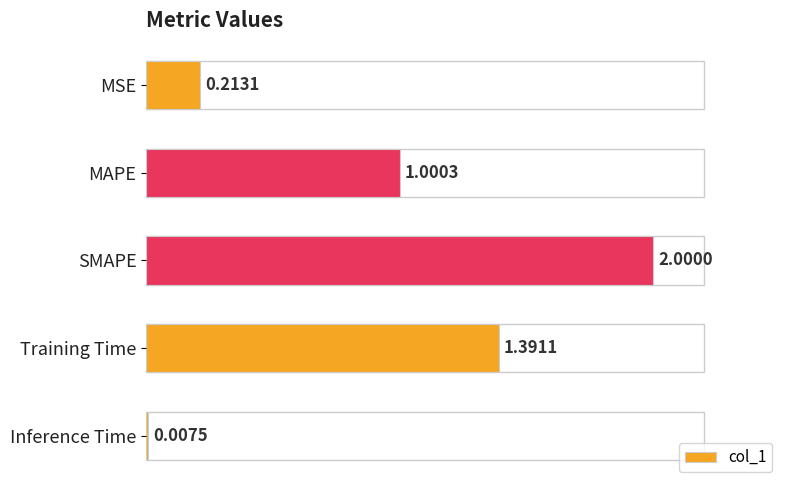

At which category does the chart reach its peak across all series?

SMAPE